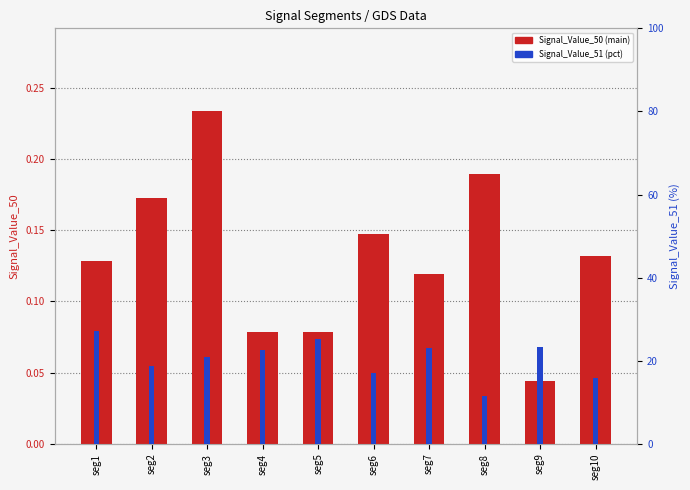

The value of Signal_Value_51 at seg6 is 6.1. True or false?

False